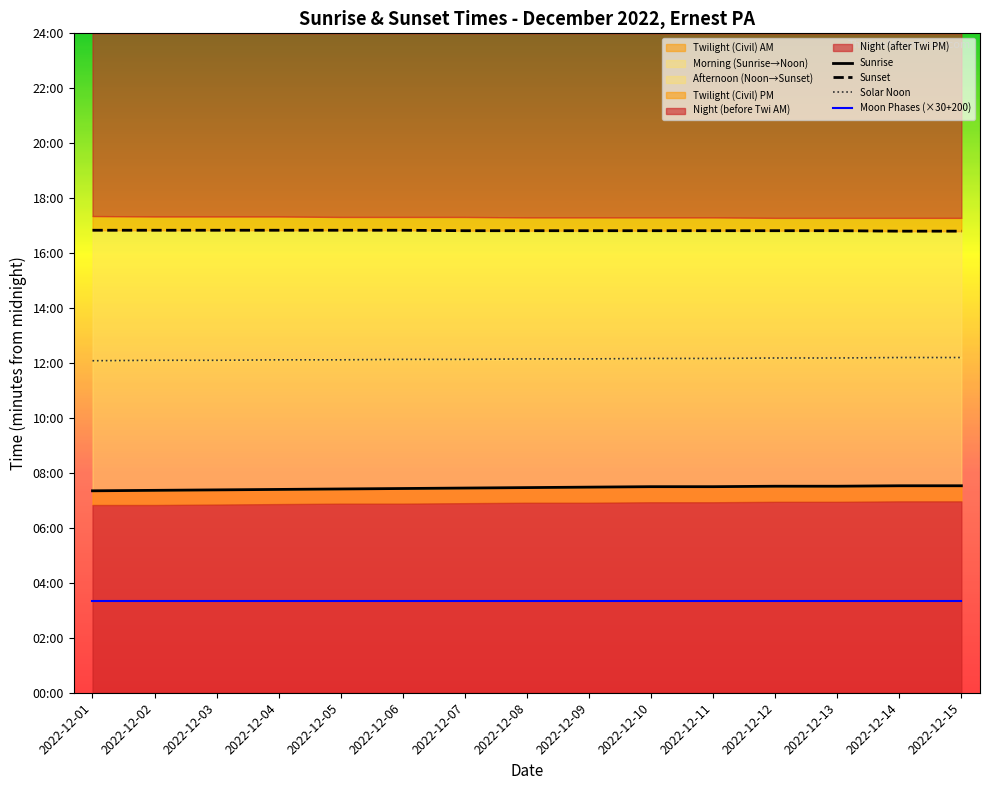

How many data points does each series have?

15